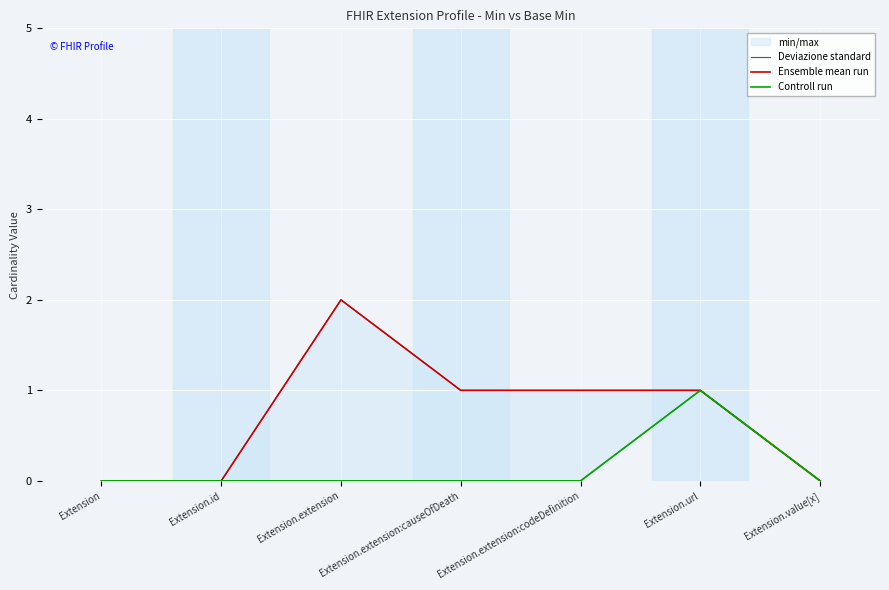

Which series has the largest total across all categories?

Deviazione standard